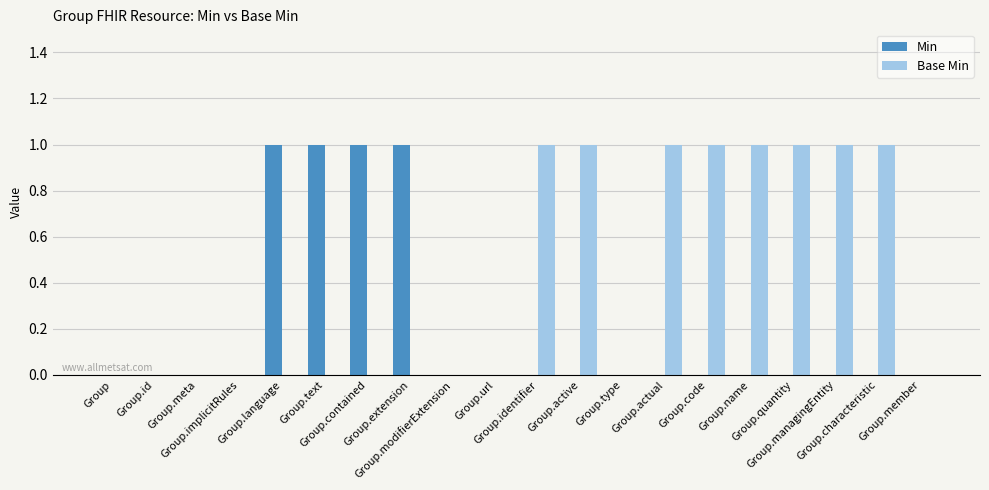

Does the chart contain stacked bars?

No